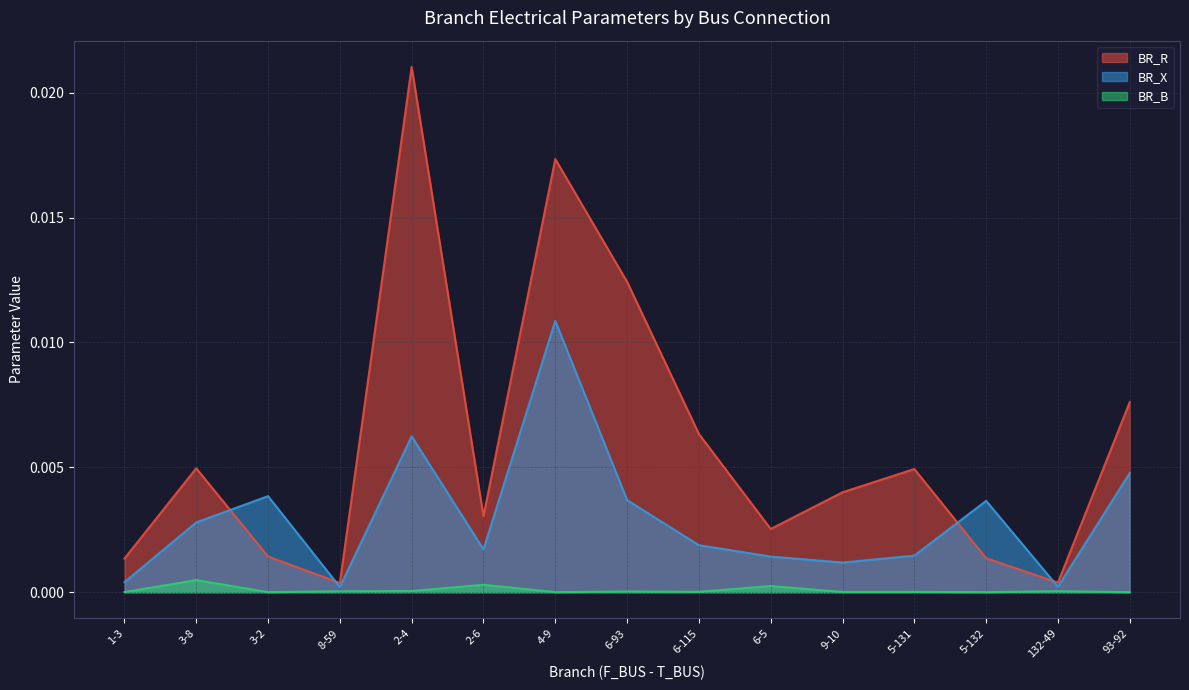

Between 6-93 and 5-131, which is larger?

6-93